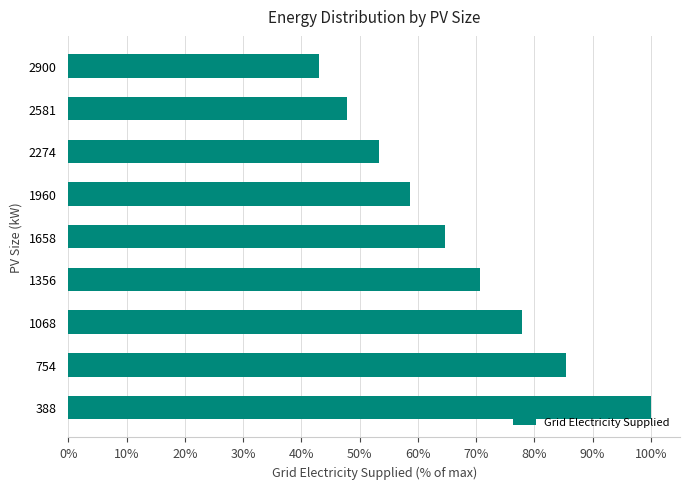

Is it true that the value at 388 is 1.4?

False